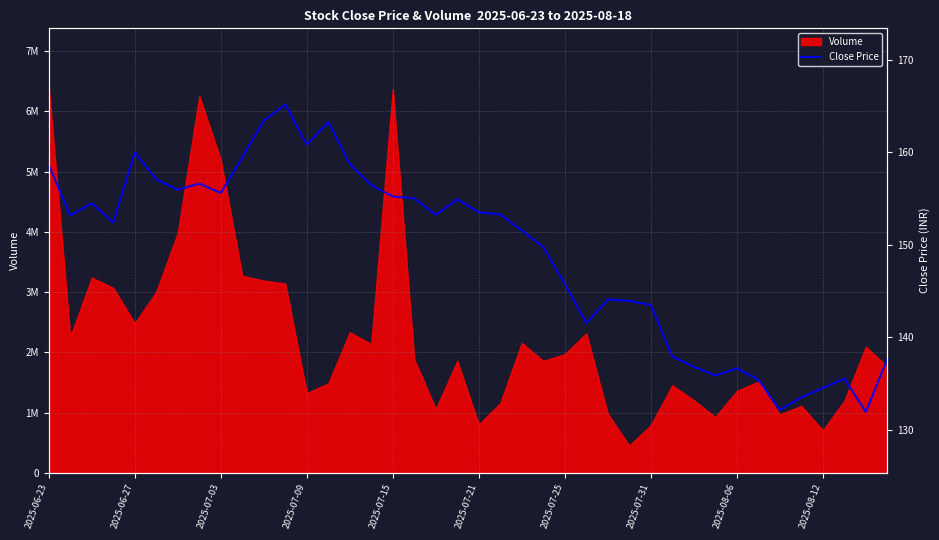

How many points are higher than both their immediate neighbors (excluding endpoints)?

9